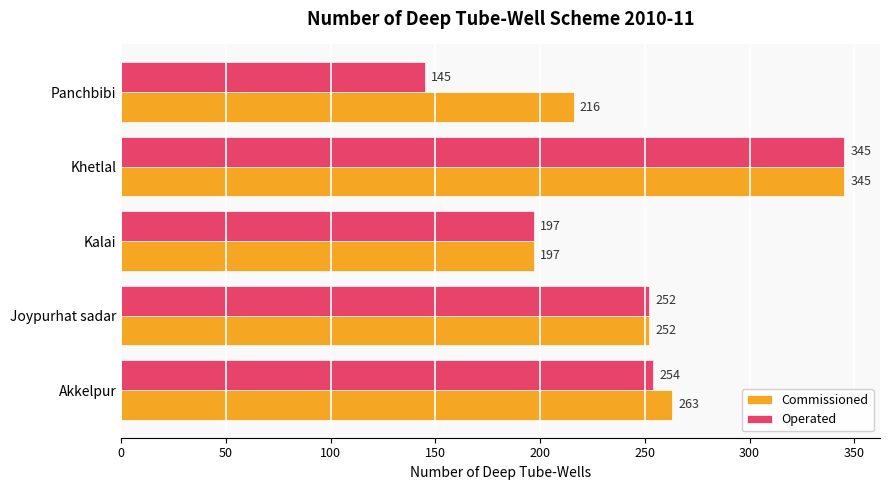

Which series has the largest total across all categories?

Commissioned